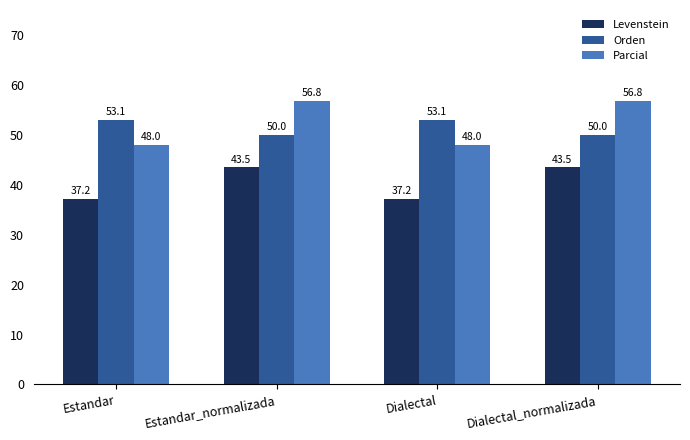

Is the value of Parcial at Dialectal_normalizada greater than the value of Orden at Dialectal?

Yes